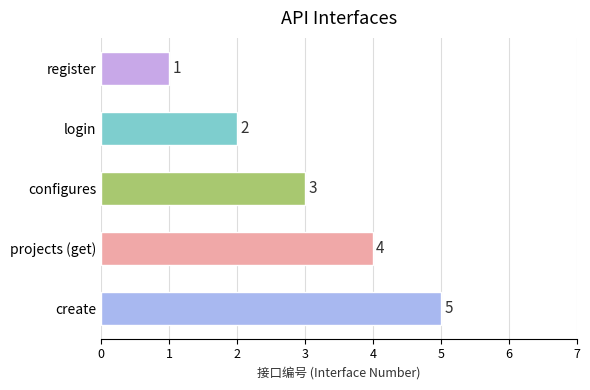

List the labels in order of value, smallest first.

register, login, configures, projects (get), create